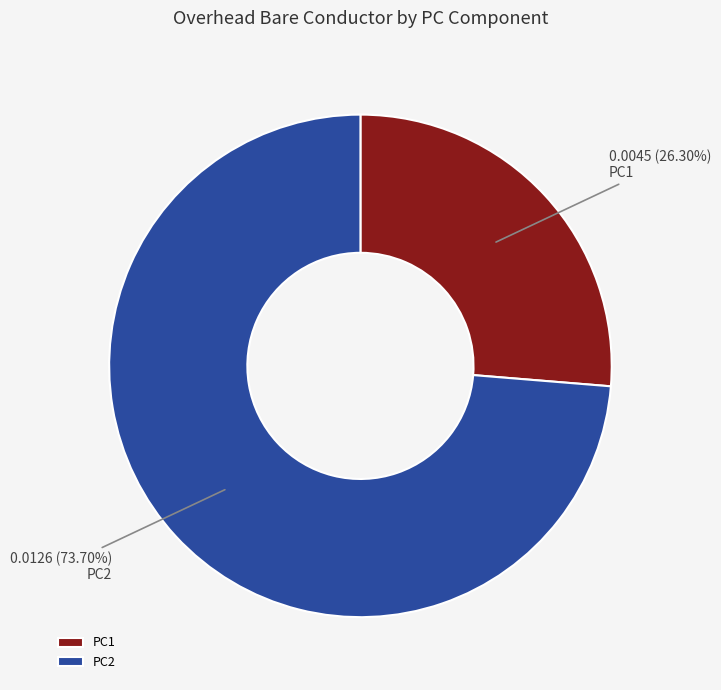

To the nearest percent, what portion does PC2 represent?

74%